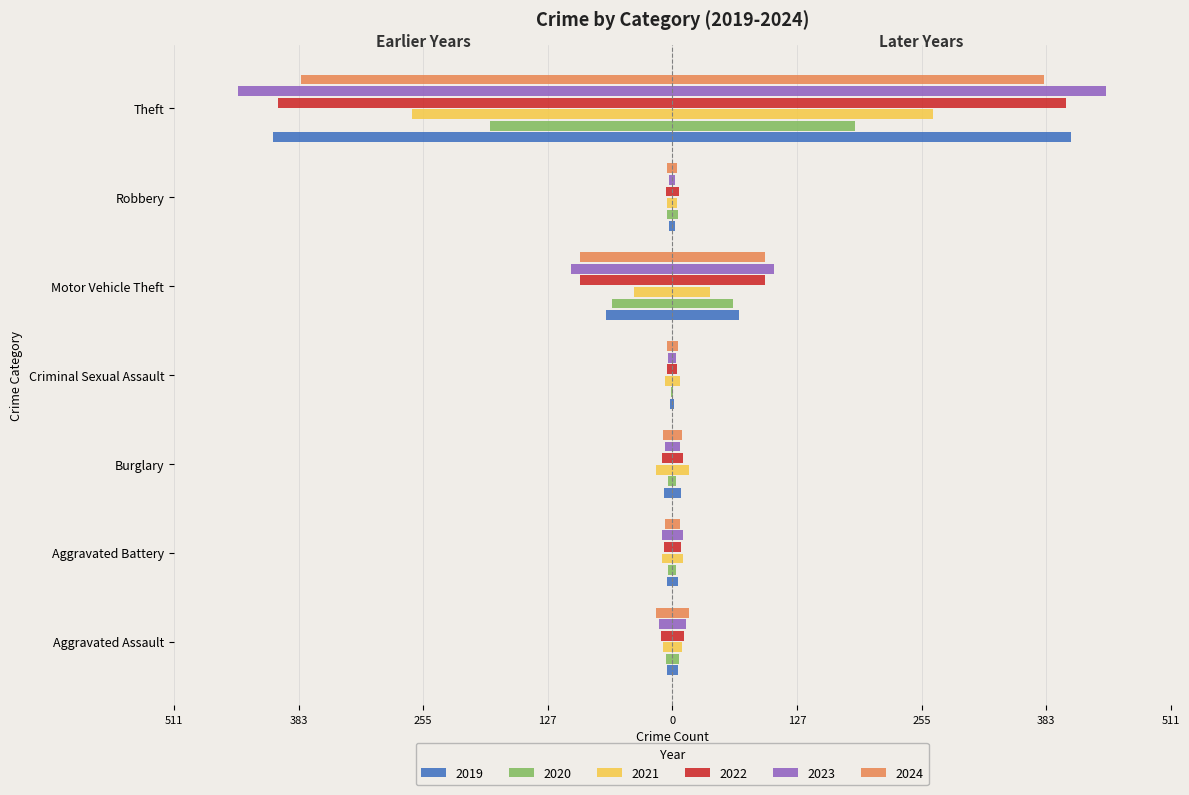

Reading left to right, list all the values displayed in this chart.

2019: Aggravated Assault=-6	Aggravated Battery=-6	Burglary=-9	Criminal Sexual Assault=-2	Motor Vehicle Theft=-68	Robbery=-3	Theft=-409
2020: Aggravated Assault=-7	Aggravated Battery=-4	Burglary=-4	Criminal Sexual Assault=-1	Motor Vehicle Theft=-62	Robbery=-6	Theft=-187
2021: Aggravated Assault=-10	Aggravated Battery=-11	Burglary=-17	Criminal Sexual Assault=-8	Motor Vehicle Theft=-39	Robbery=-5	Theft=-267
2022: Aggravated Assault=-12	Aggravated Battery=-9	Burglary=-11	Criminal Sexual Assault=-5	Motor Vehicle Theft=-95	Robbery=-7	Theft=-404
2023: Aggravated Assault=-14	Aggravated Battery=-11	Burglary=-8	Criminal Sexual Assault=-4	Motor Vehicle Theft=-104	Robbery=-3	Theft=-445
2024: Aggravated Assault=-17	Aggravated Battery=-8	Burglary=-10	Criminal Sexual Assault=-6	Motor Vehicle Theft=-95	Robbery=-5	Theft=-381